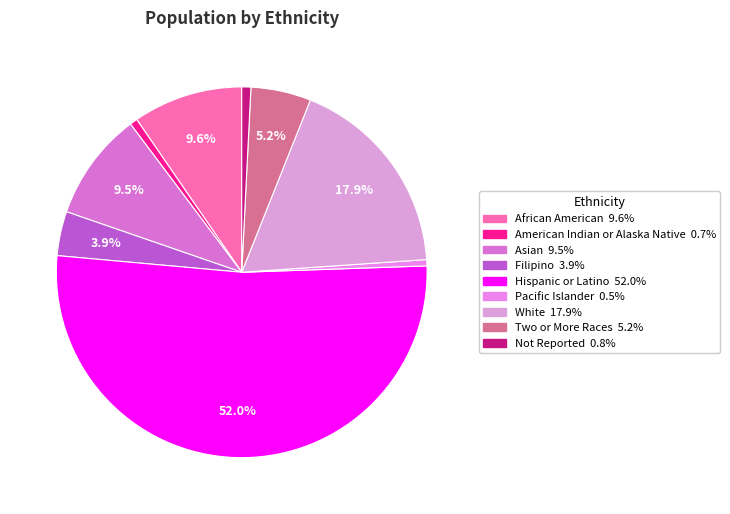

Which category has the smallest portion of the pie?

Pacific Islander